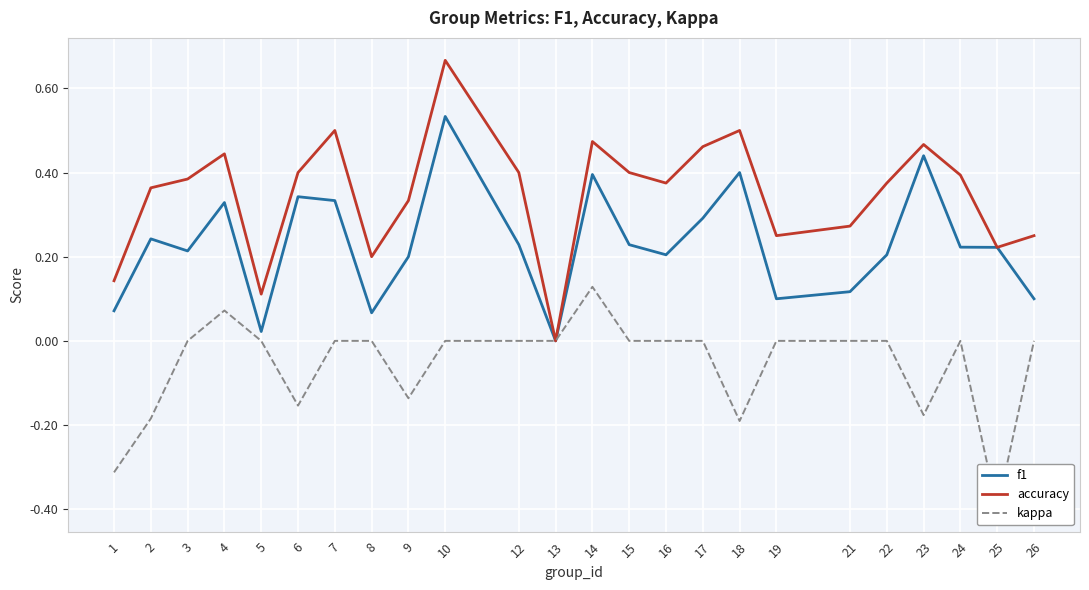

Reading right to left, what are all the values shown in this chart?

f1: 0.1	0.2	0.2	0.4	0.2	0.1	0.1	0.4	0.3	0.2	0.2	0.4	0.0	0.2	0.5	0.2	0.1	0.3	0.3	0.0	0.3	0.2	0.2	0.1
accuracy: 0.2	0.2	0.4	0.5	0.4	0.3	0.2	0.5	0.5	0.4	0.4	0.5	0.0	0.4	0.7	0.3	0.2	0.5	0.4	0.1	0.4	0.4	0.4	0.1
kappa: 0.0	-0.4	0.0	-0.2	0.0	0.0	0.0	-0.2	0.0	0.0	0.0	0.1	0.0	0.0	0.0	-0.1	0.0	0.0	-0.2	0.0	0.1	0.0	-0.2	-0.3